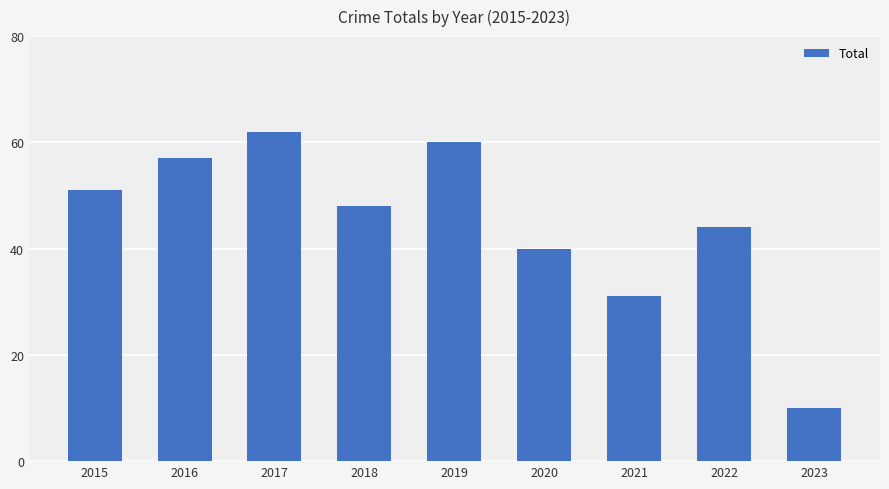

The value at 2022 is 11. True or false?

False